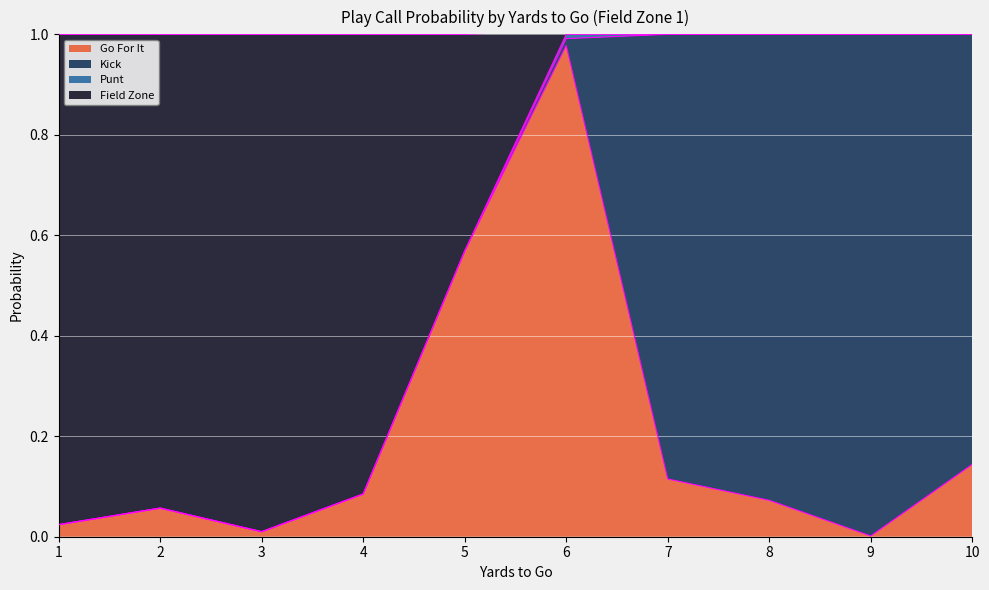

Between 5 and 6, which is larger?

6